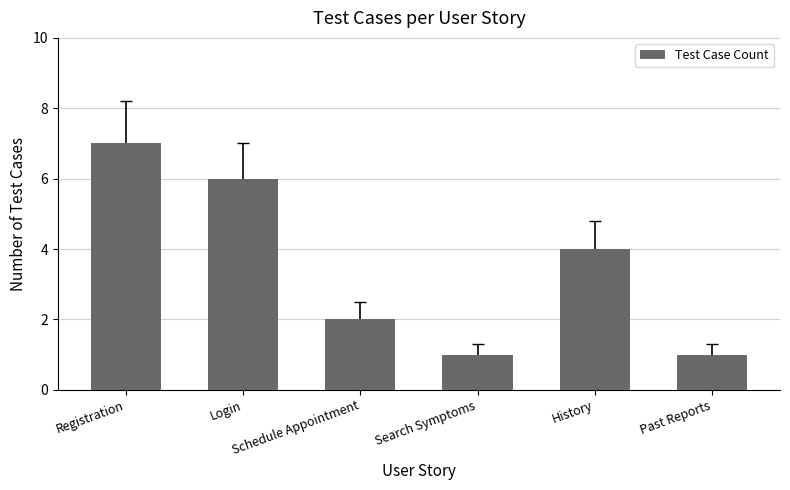

Is it true that the value at History is 4?

True